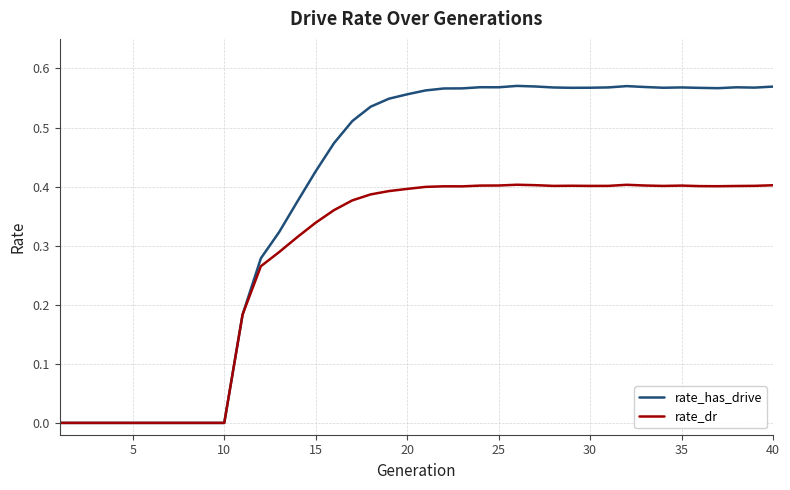

Which series has the largest range (max minus min)?

rate_has_drive